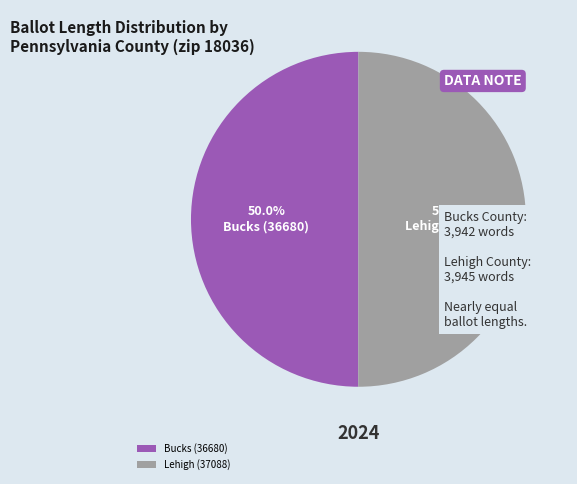

What is the total percentage of Lehigh (37088) and Bucks (36680)?

100.0%